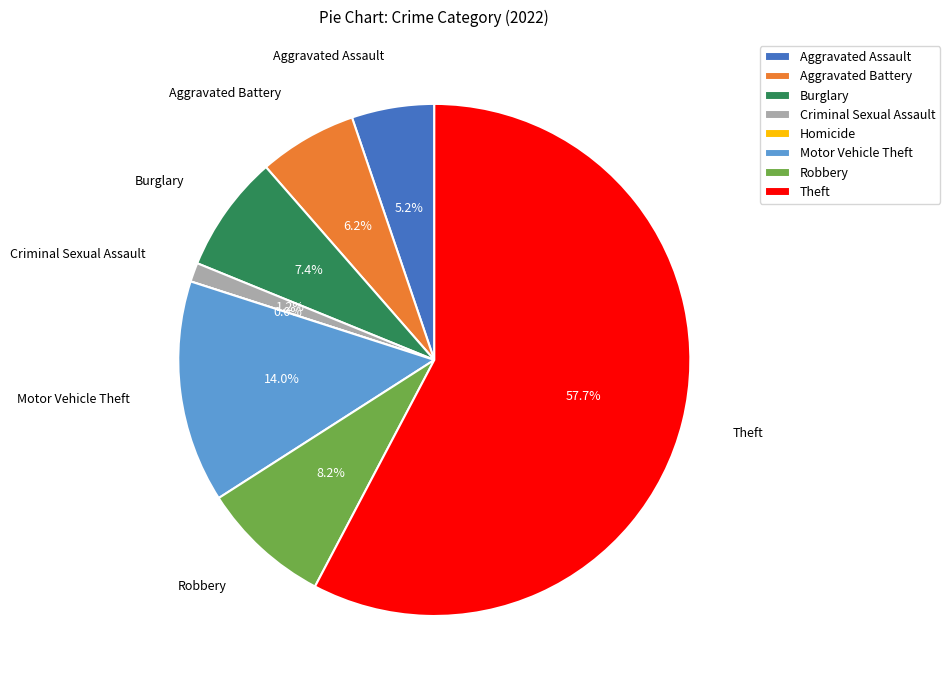

Is it true that Criminal Sexual Assault is 1% of the pie?

True